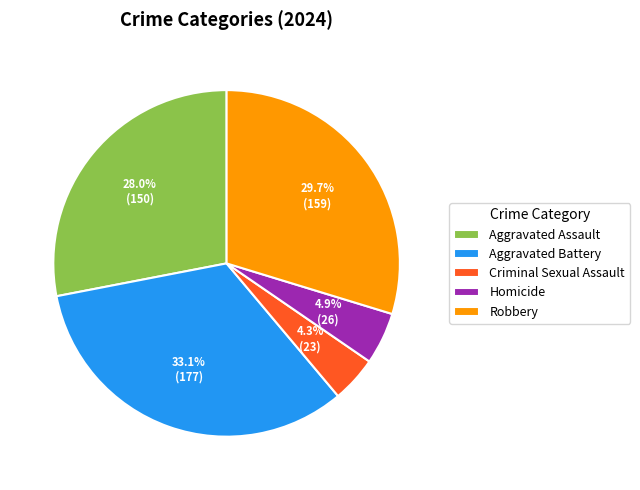

Approximately how many times larger is the value at Robbery compared to Criminal Sexual Assault?

6.9